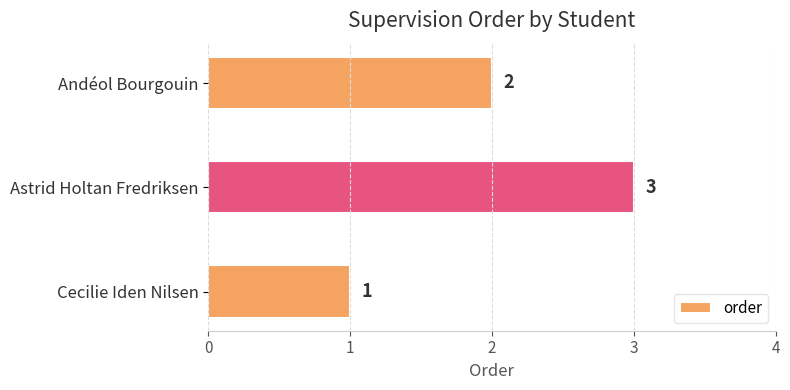

What is the difference between the maximum and minimum values?

2